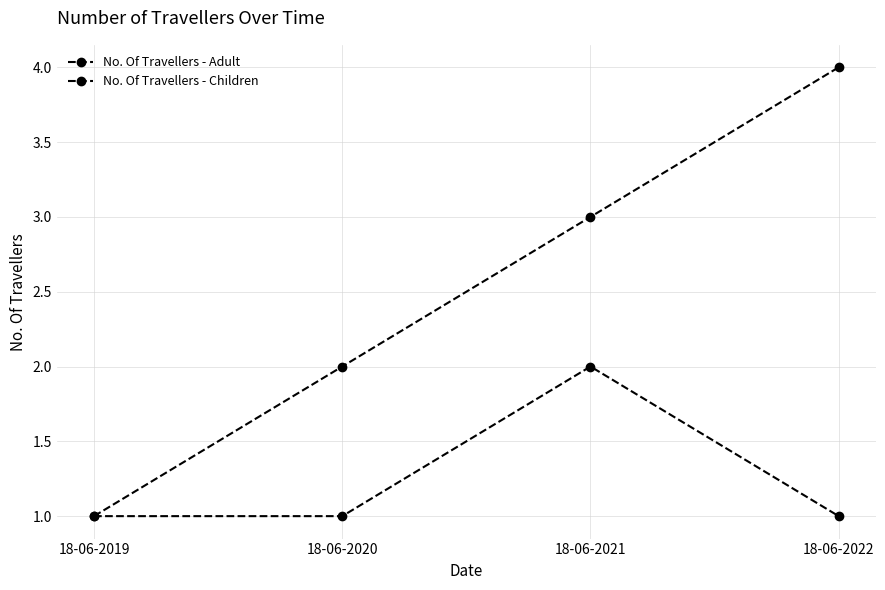

True or false: No. Of Travellers - Adult has a value of 1 at 18-06-2020.

False